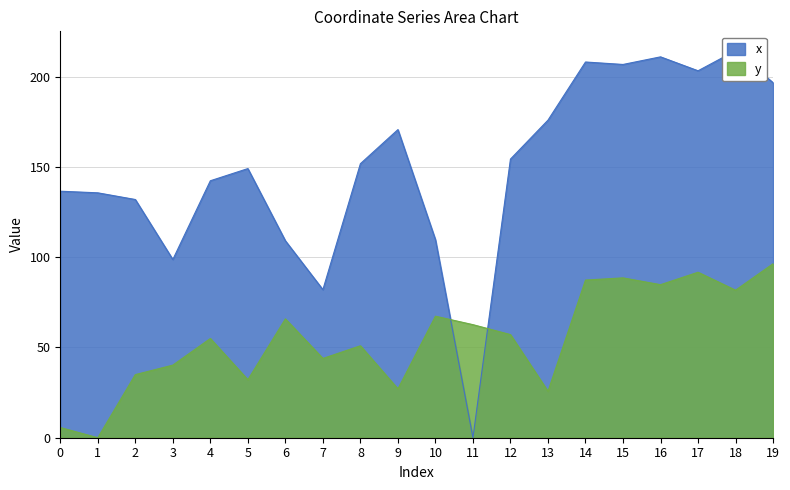

At how many categories does at least one series exceed 161?

8